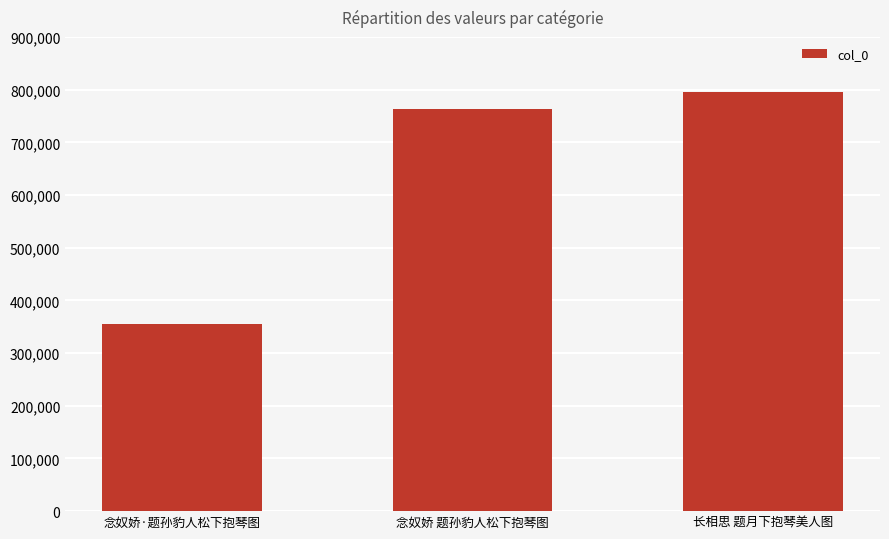

What is the sum of the values at 长相思 题月下抱琴美人图 and 念奴娇 题孙豹人松下抱琴图?

1559245